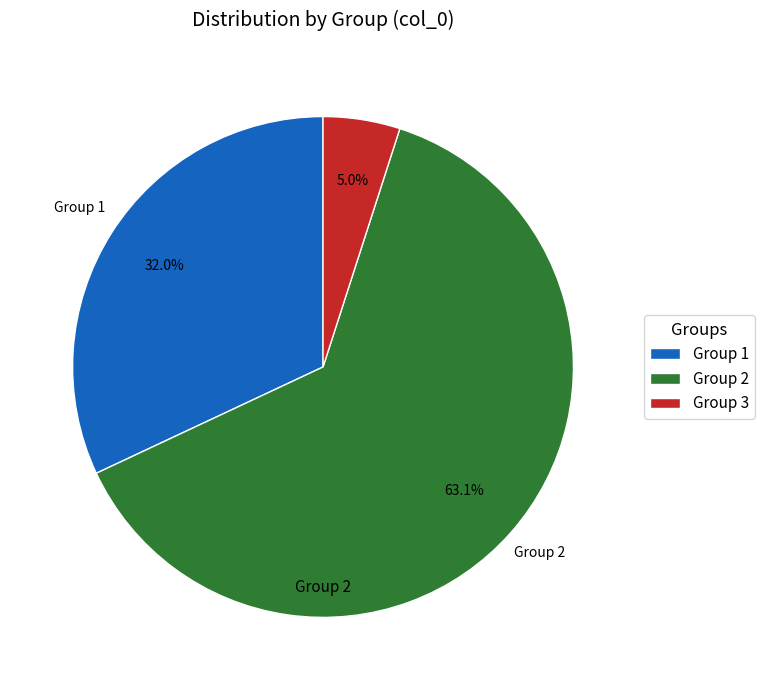

What is the smallest slice in the pie chart?

Group 3